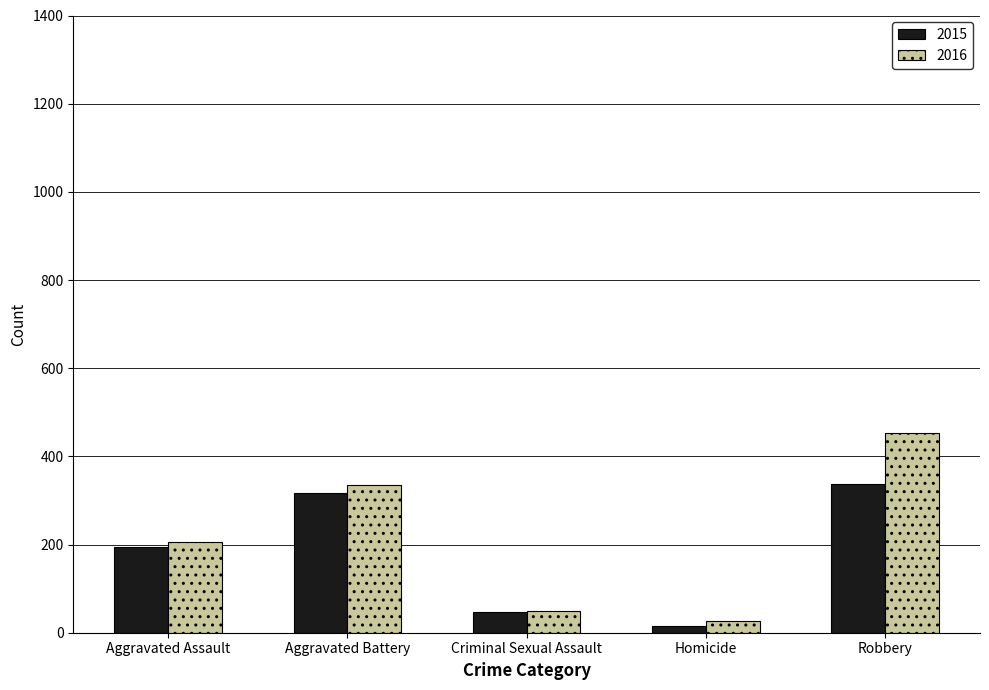

What is the sum of the 2016 values at Criminal Sexual Assault and Homicide?

76